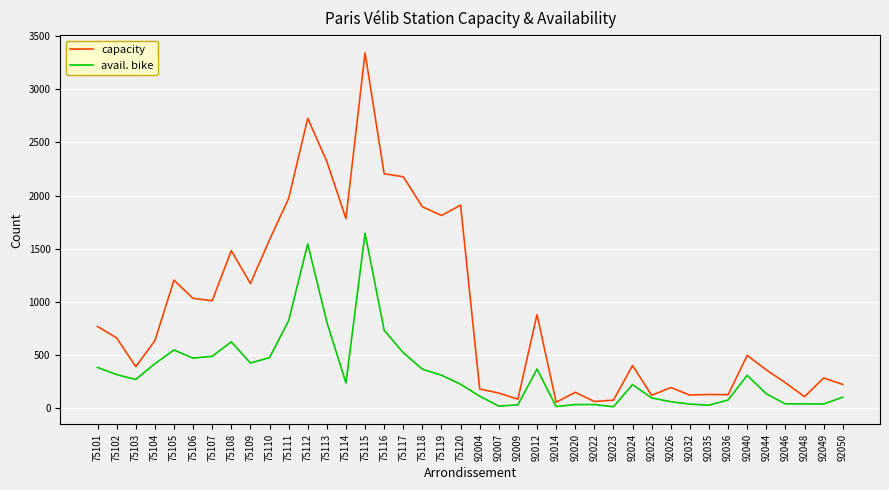

What is the difference between the maximum and minimum values in the capacity series?

3287